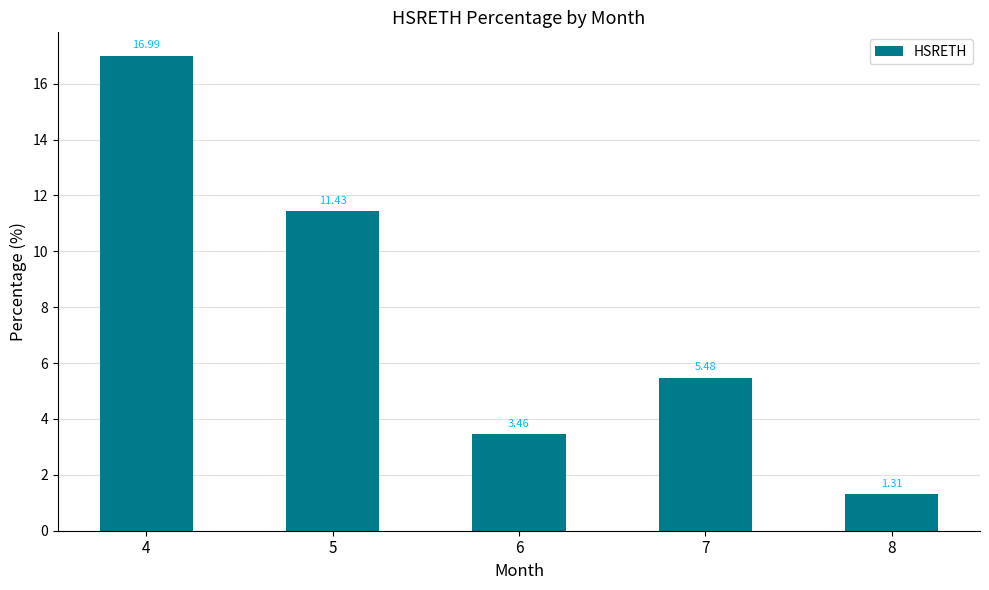

What is the ratio of the value at 5 to the value at 7?

2.1